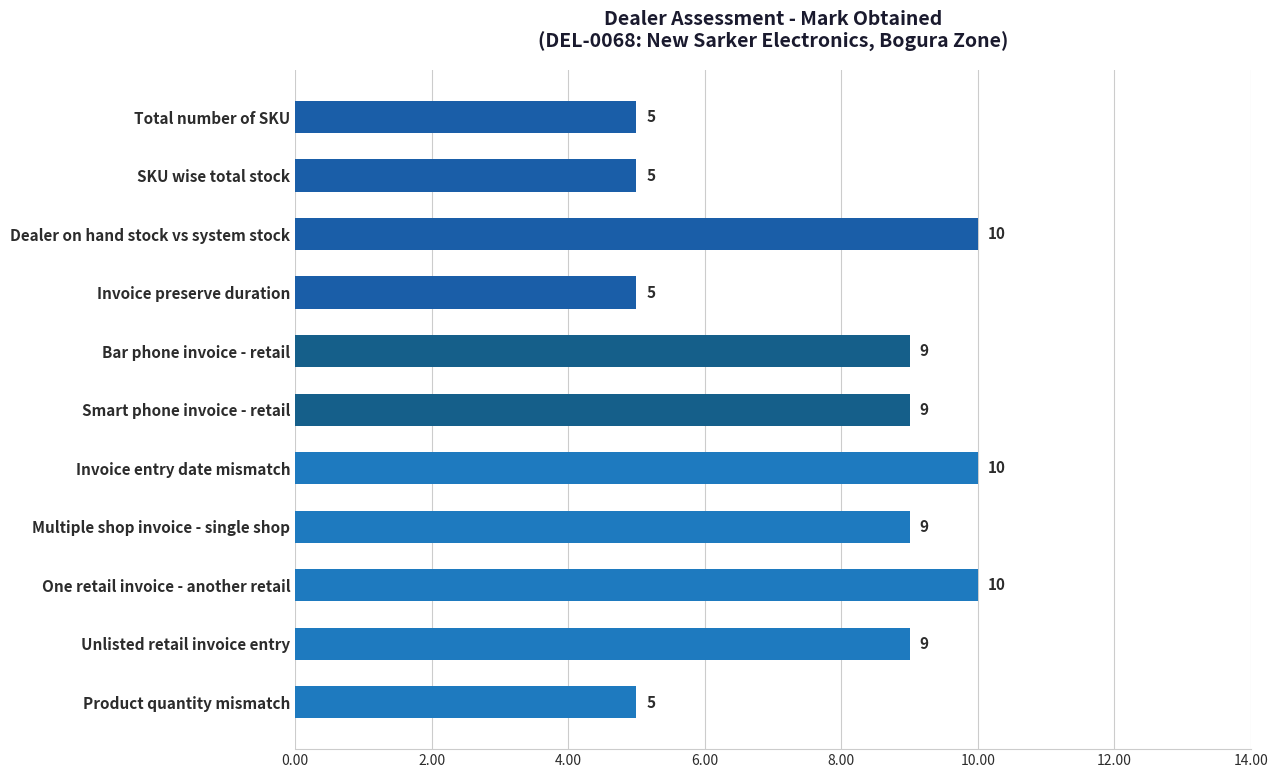

What is the sum of all values?

86